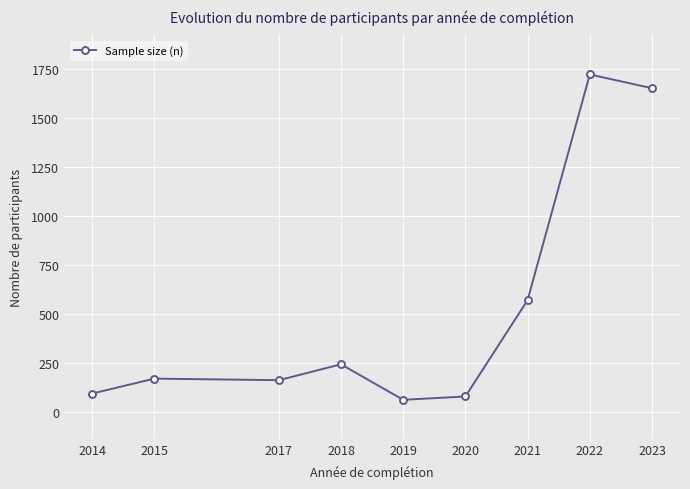

What is the sum of the values at 2022 and 2021?

2294